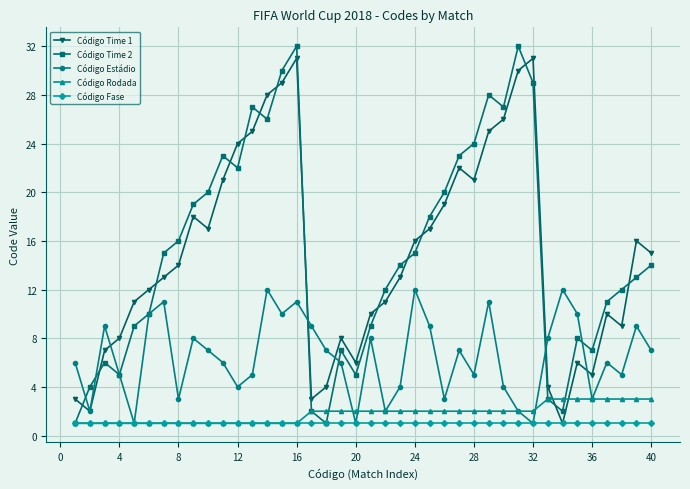

Which series has the widest spread of values?

Código Time 2